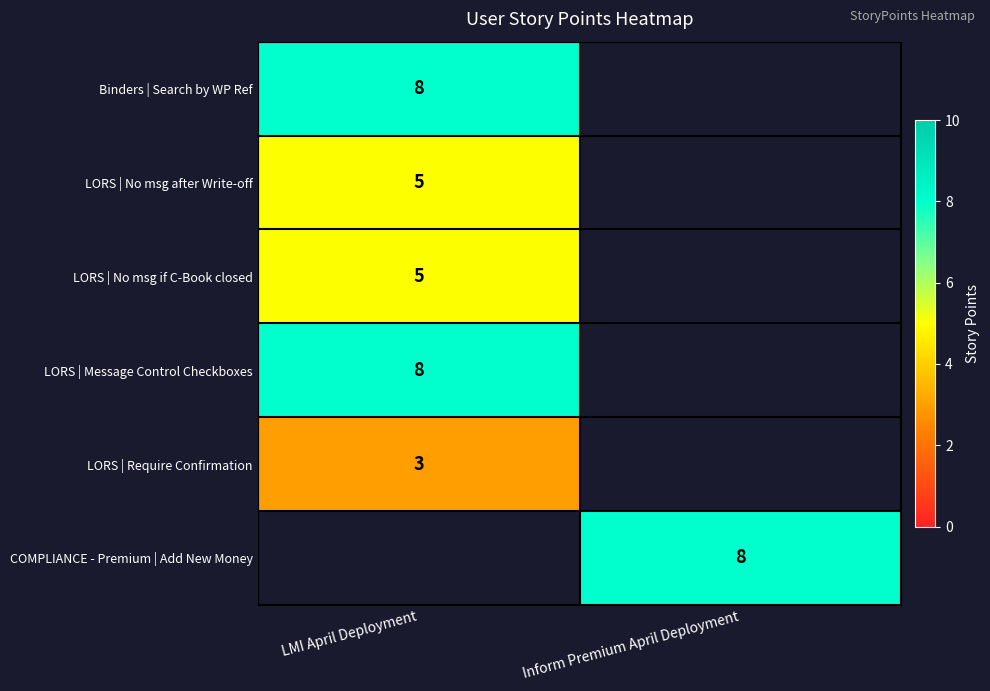

The LORS | No msg if C-Book closed series shows 5 at LMI April Deployment. True or false?

True